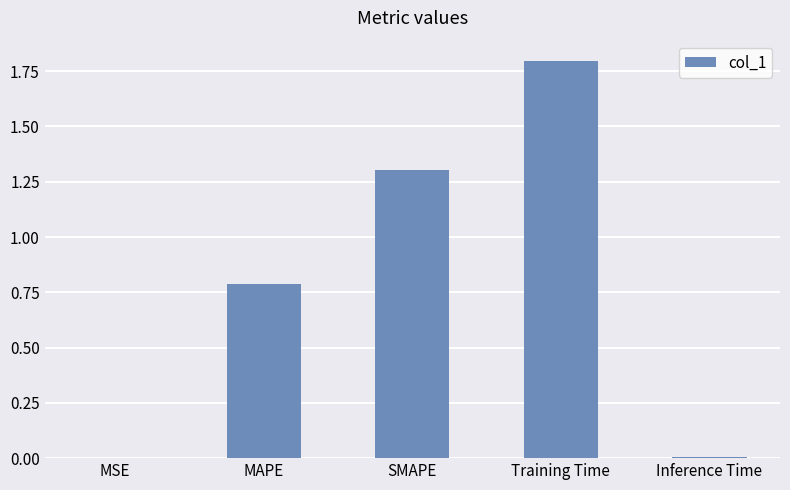

What is the sum of all values?

3.9